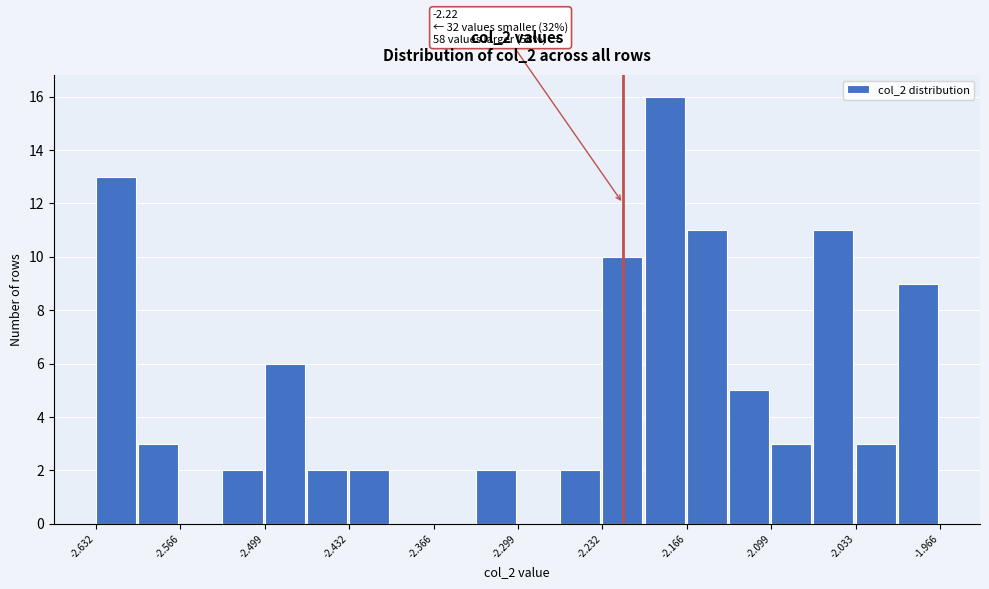

Around what value on the x-axis is the tallest bar? Give the approximate position of its centre, as read against the axis.

-2.18